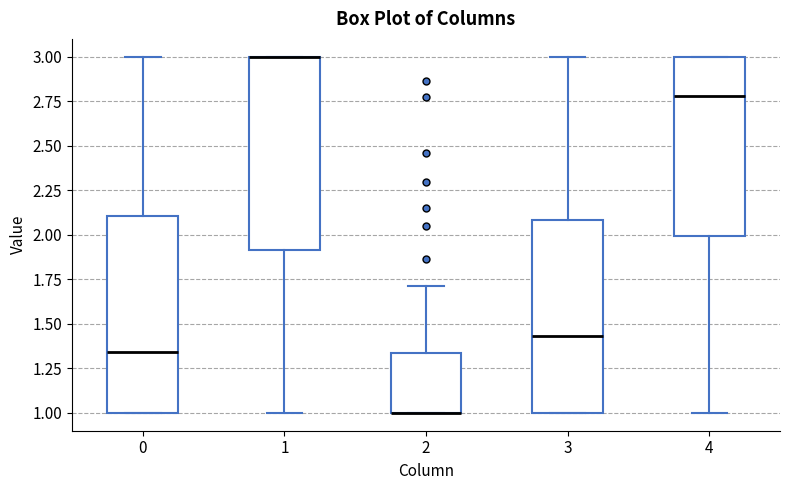

Reading left to right, transcribe this box plot: for each box, give where its median line is, the range the box spans, and where its two whiskers end, as read against the y-axis. The values are not printed on the chart, so give them approximately, as read against the axis.

0: median 1.35, box 1.00 to 2.10, whiskers 1.00 to 3.00
1: median 3.00 (drawn on the box's upper edge), box 1.90 to 3.00, whiskers 1.00 to 3.00
2: median 1.00 (drawn on the box's lower edge), box 1.00 to 1.35, whiskers 1.00 to 1.70
3: median 1.45, box 1.00 to 2.10, whiskers 1.00 to 3.00
4: median 2.80, box 2.00 to 3.00, whiskers 1.00 to 3.00